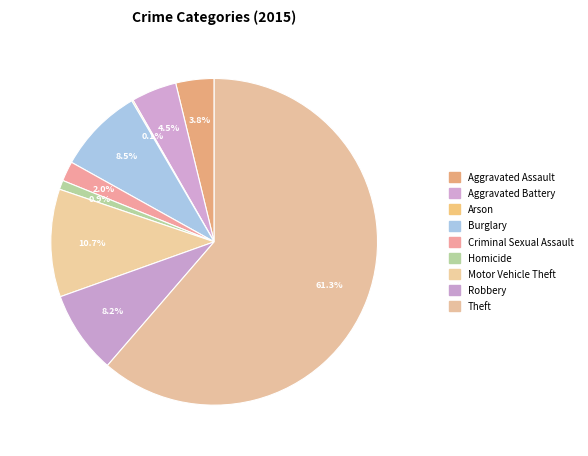

To the nearest percent, what percentage of the pie is Burglary?

8%